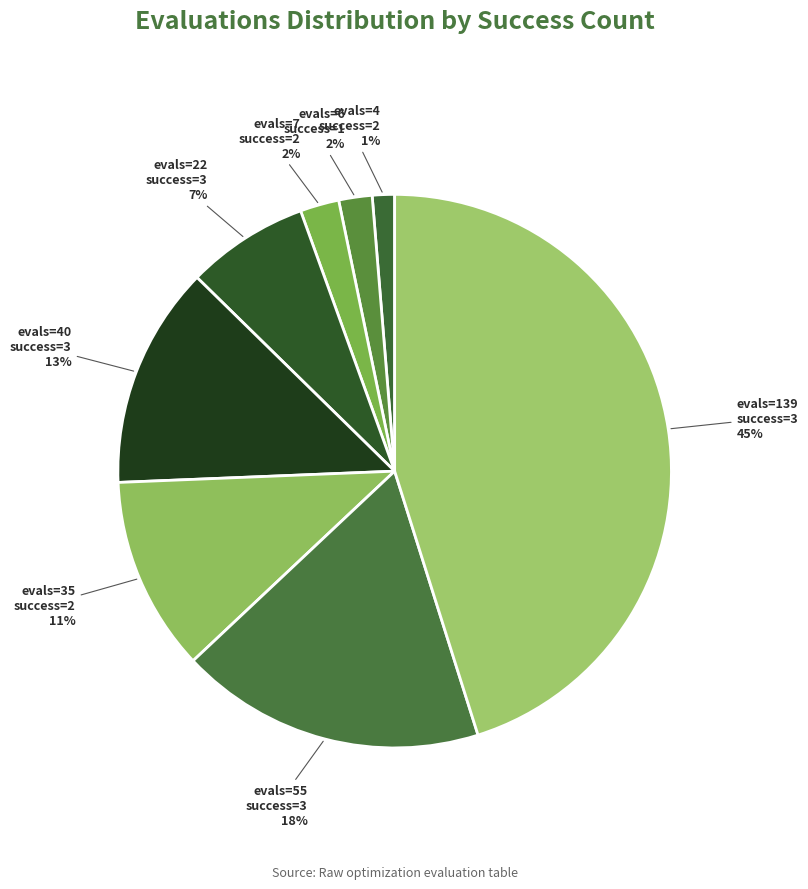

How many slices are in this pie chart?

8